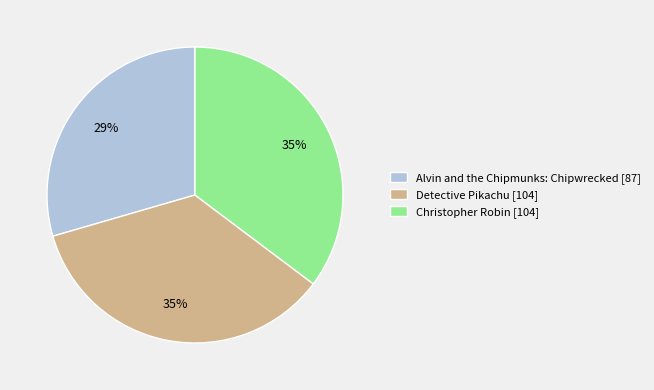

Which category has the smallest portion of the pie?

Alvin and the Chipmunks: Chipwrecked